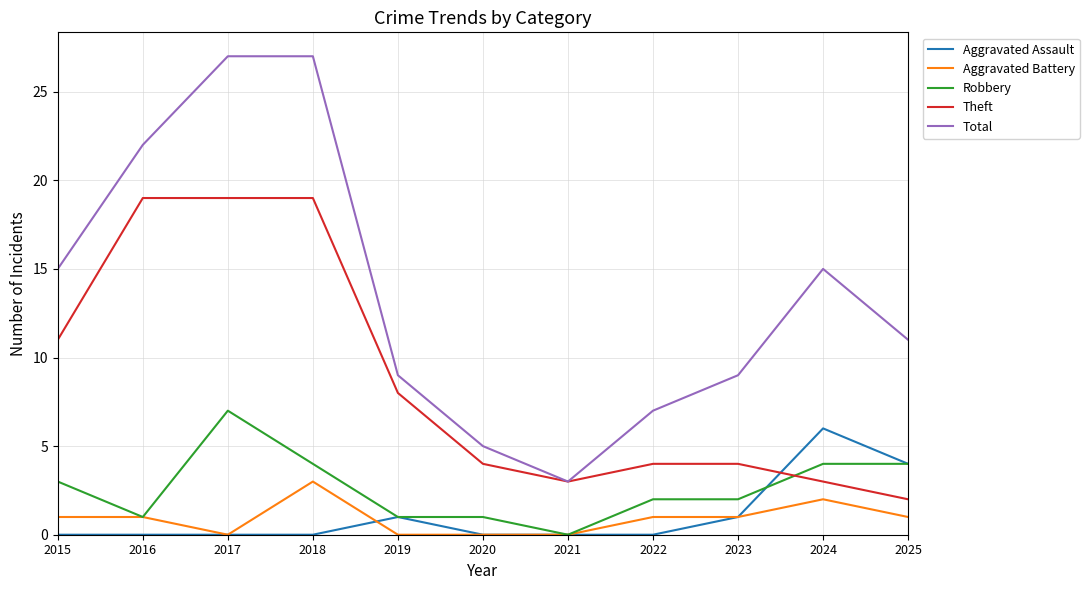

Reading left to right, extract all data points from this chart.

Aggravated Assault: 0	0	0	0	1	0	0	0	1	6	4
Aggravated Battery: 1	1	0	3	0	0	0	1	1	2	1
Robbery: 3	1	7	4	1	1	0	2	2	4	4
Theft: 11	19	19	19	8	4	3	4	4	3	2
Total: 15	22	27	27	9	5	3	7	9	15	11